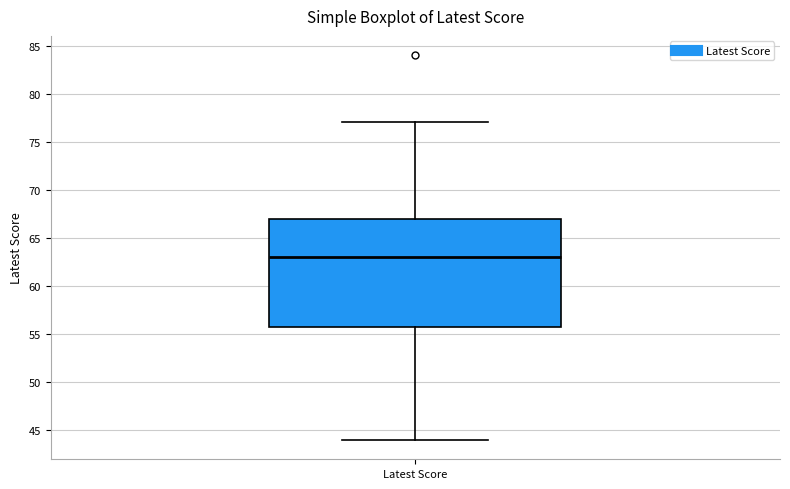

Where is the lower edge of the box for Latest Score on the y-axis? The values are not printed on the chart, so give them approximately, as read against the axis.

56